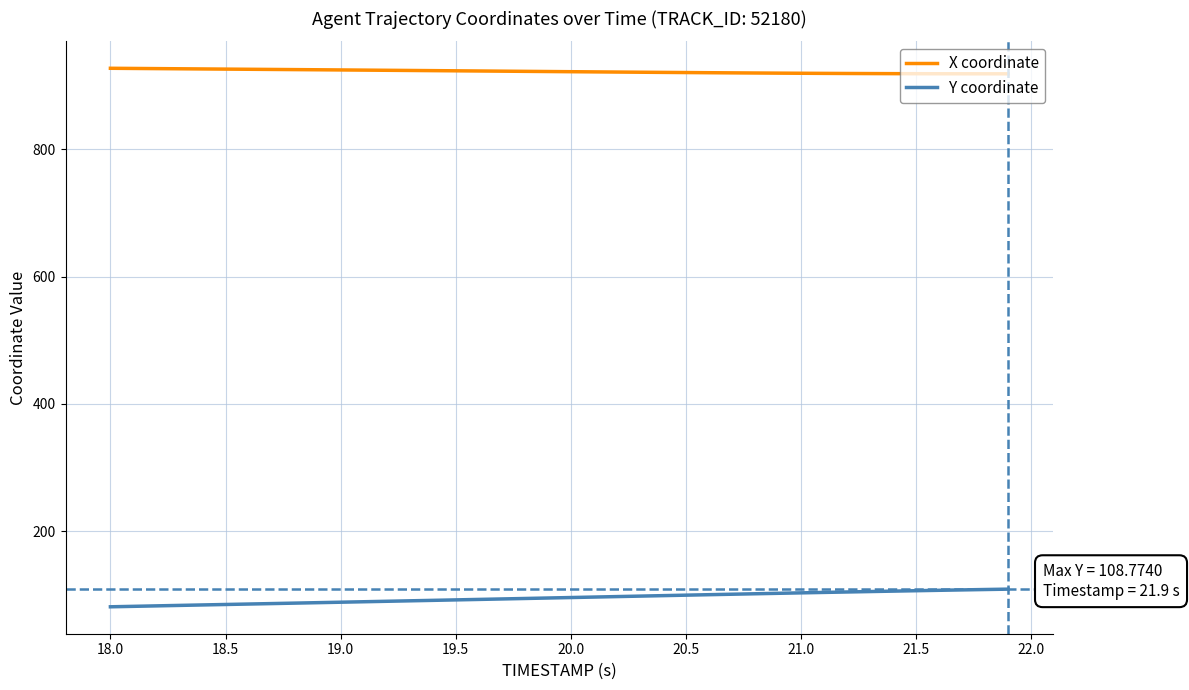

What is the highest value of the Y coordinate series?

108.8